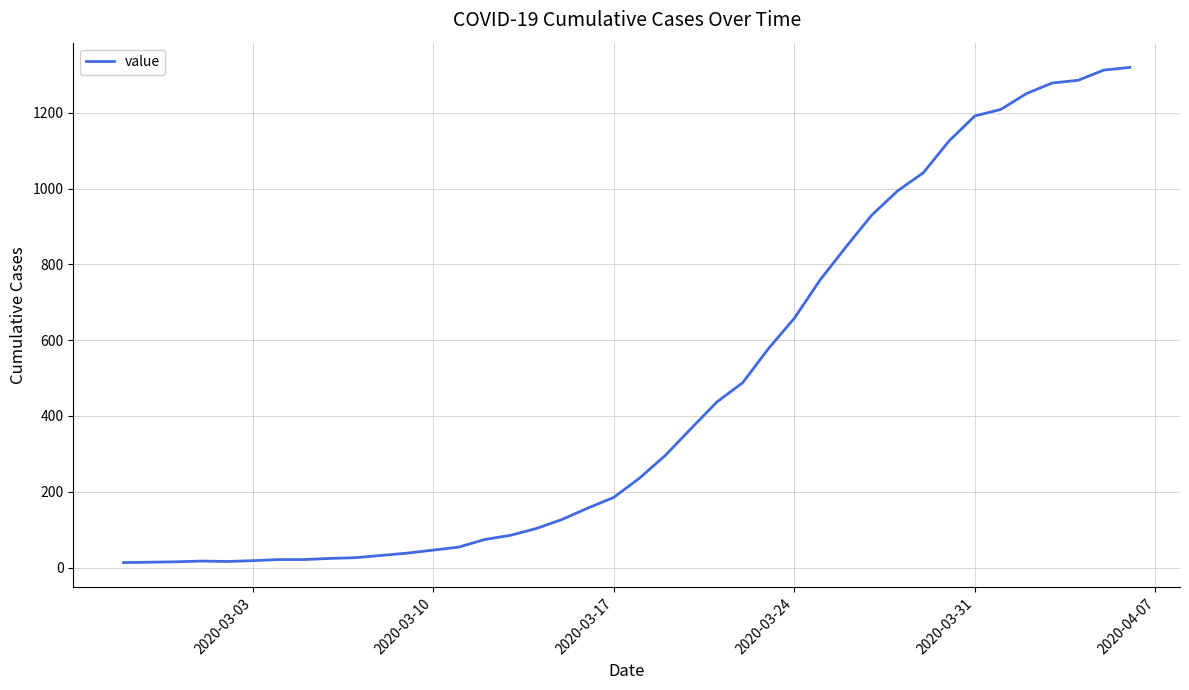

What is the greatest value displayed?

1320